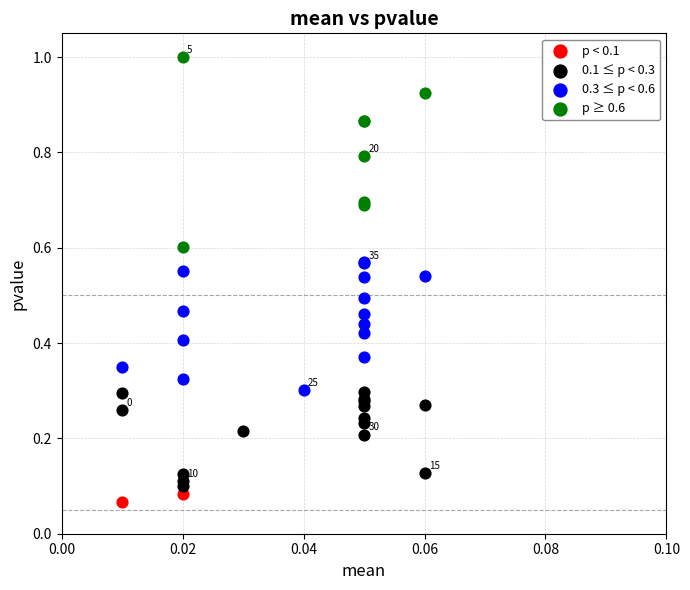

Which series has the widest spread of Y values?

p ≥ 0.6